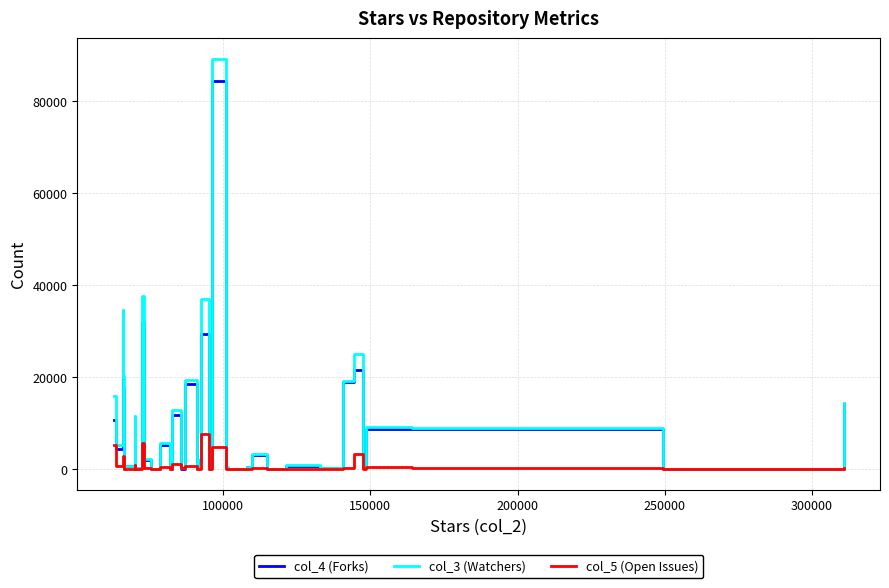

What is the greatest value displayed?

89232